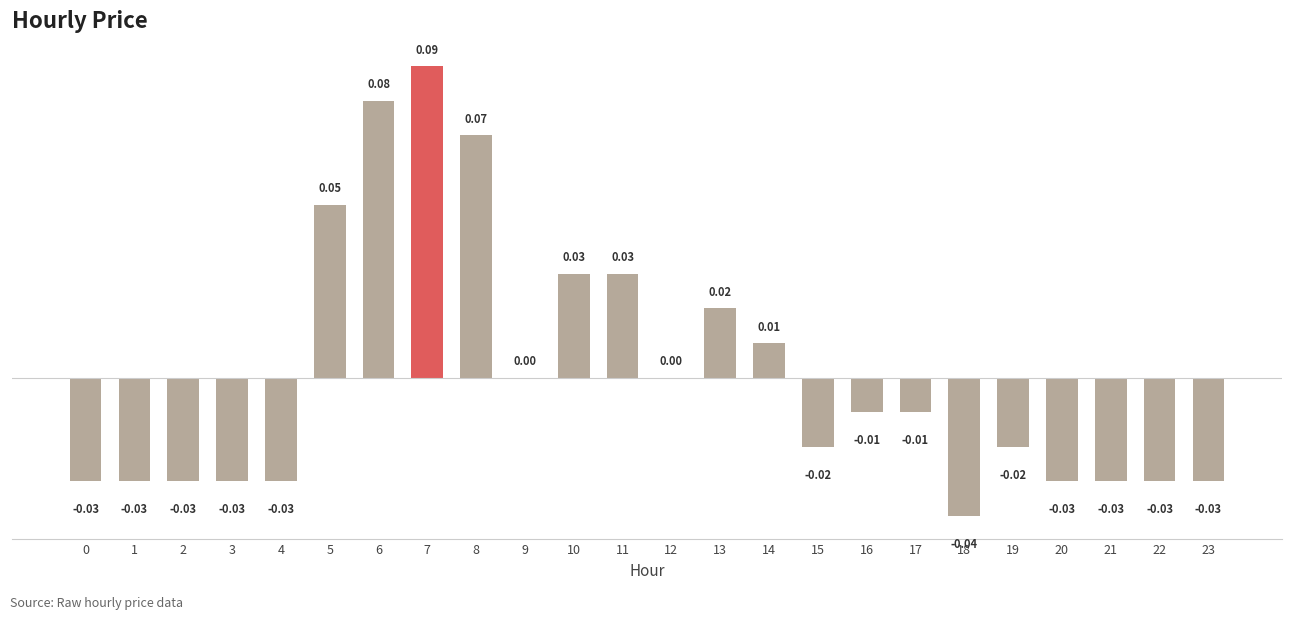

Which has a higher value, 21 or 17?

17